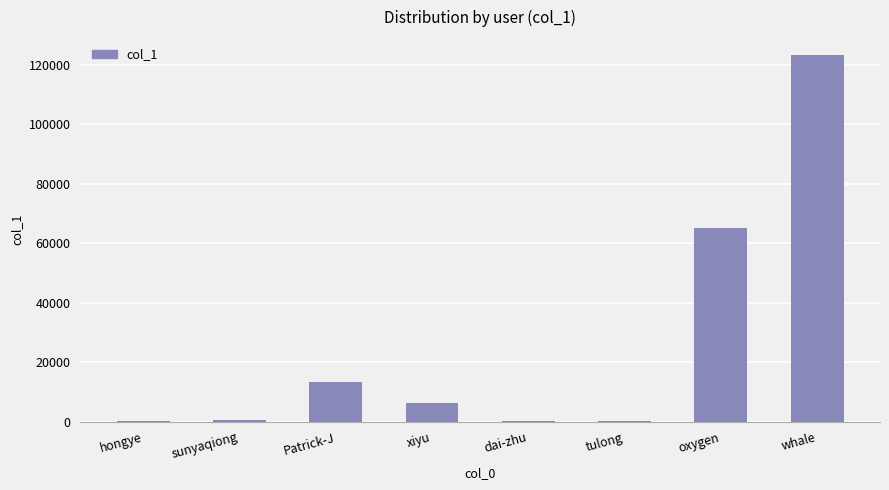

What is the ratio of the value at whale to the value at hongye?

648.6